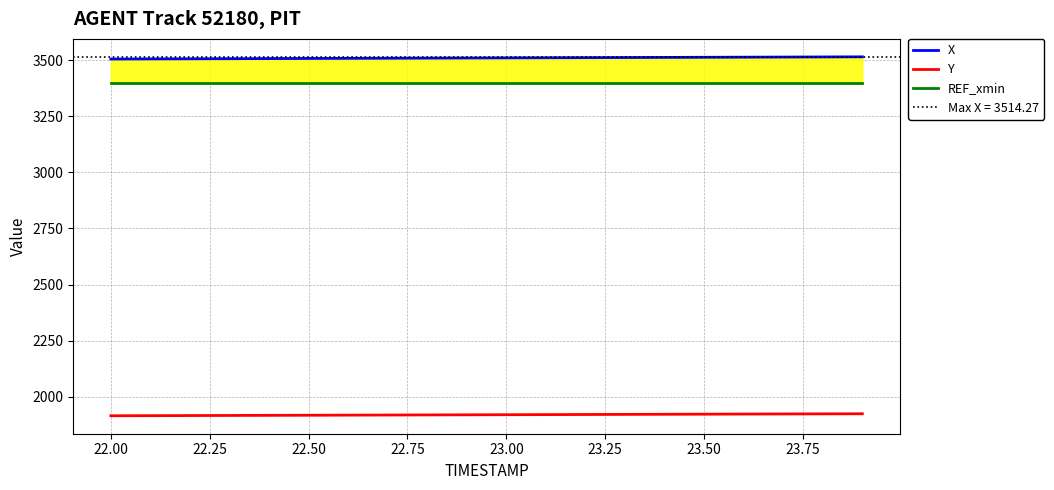

Reading left to right, transcribe all the data shown in this chart.

X: 3504.5	3505.0	3505.5	3506.0	3506.5	3507.0	3507.6	3508.1	3508.6	3509.1	3509.6	3510.1	3510.7	3511.2	3511.7	3512.2	3512.7	3513.2	3513.8	3514.3
Y: 1916.0	1916.4	1916.9	1917.4	1917.9	1918.3	1918.8	1919.3	1919.8	1920.2	1920.7	1921.2	1921.7	1922.1	1922.6	1923.1	1923.5	1924.0	1924.5	1925.0
REF_xmin: 3396.5	3396.5	3396.5	3396.5	3396.5	3396.5	3396.5	3396.5	3396.5	3396.5	3396.5	3396.5	3396.5	3396.5	3396.5	3396.5	3396.5	3396.5	3396.5	3396.5